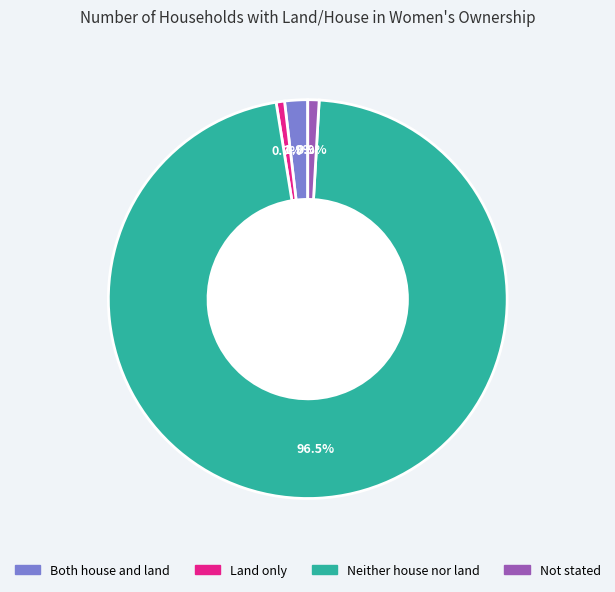

To the nearest percent, what portion does Not stated represent?

1%